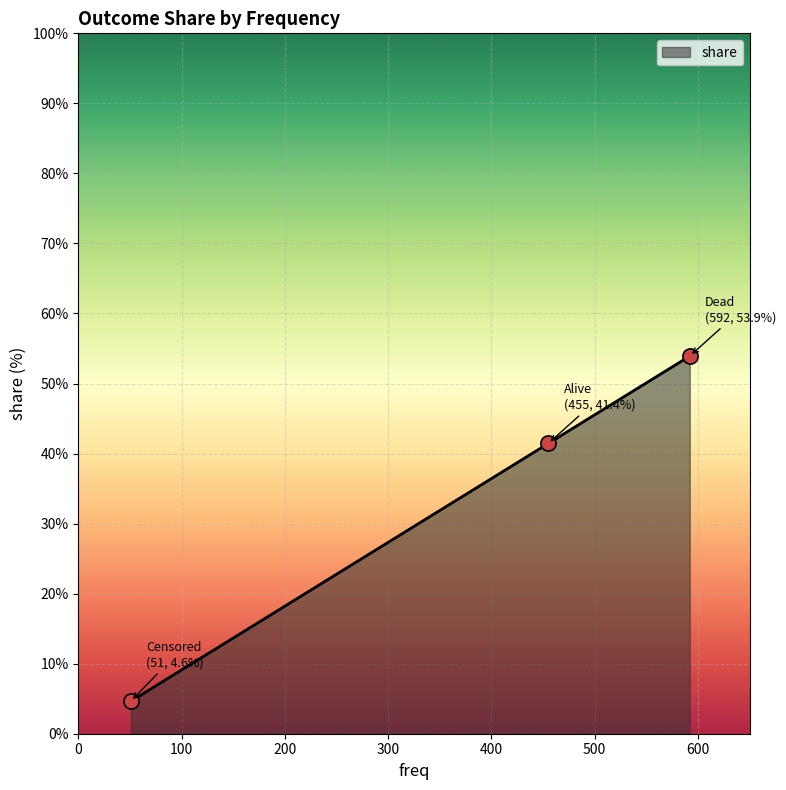

What is the ratio of the value at Censored to the value at Dead?

0.1